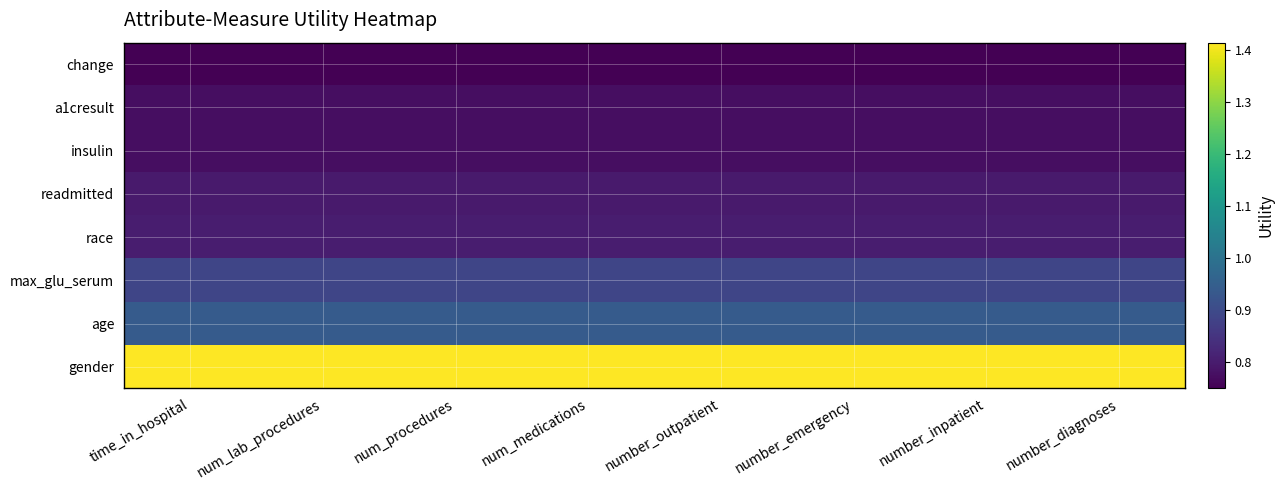

How many categories are shown in the chart?

8